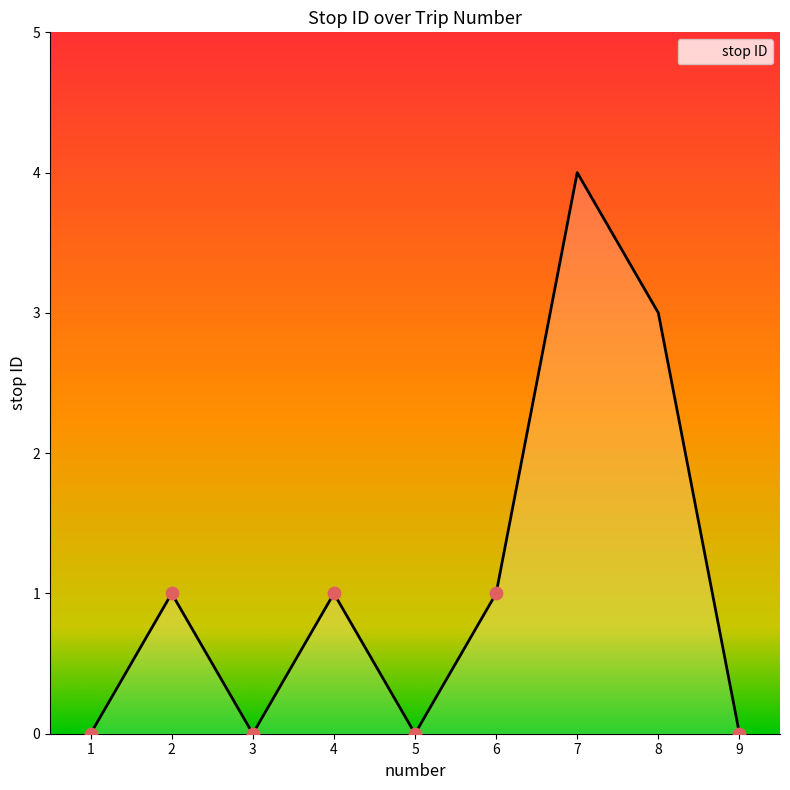

What is the change in value from 8 to 9?

-3